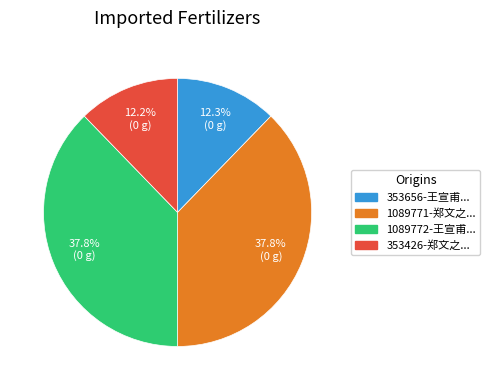

Does any single category account for the majority?

No